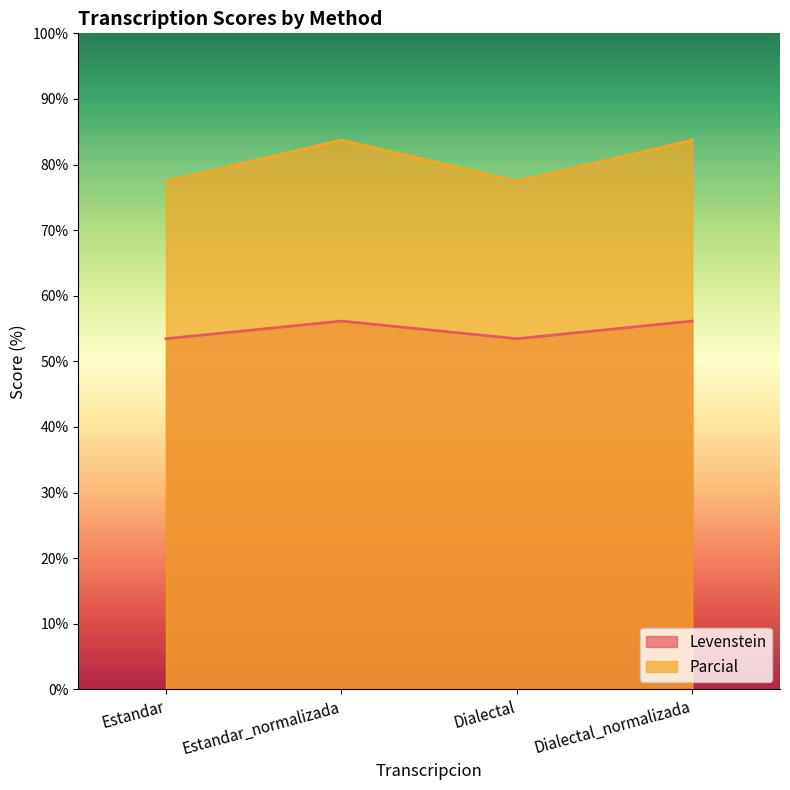

Reading left to right, transcribe all the data shown in this chart.

Levenstein: 53.4	56.1	53.4	56.1
Parcial: 77.4	83.7	77.4	83.7